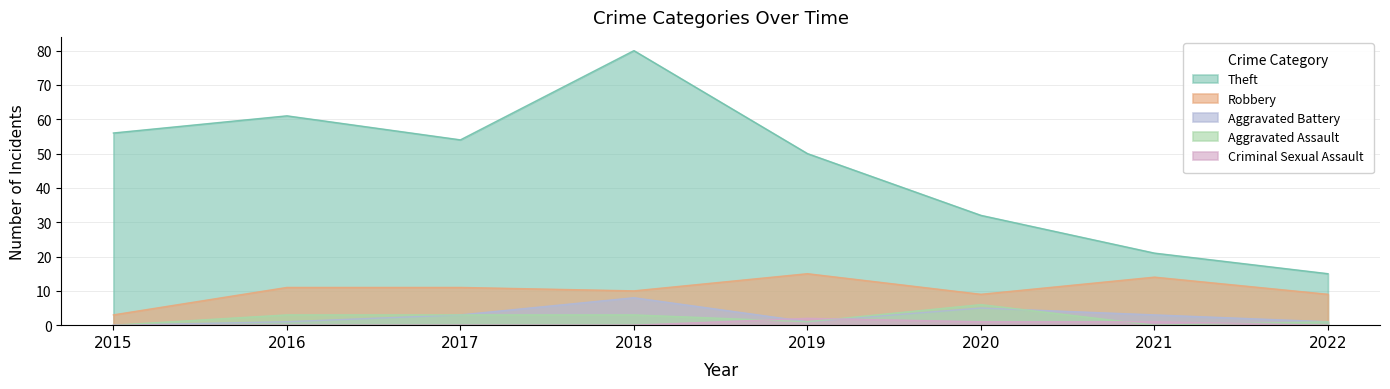

Rank the categories by Theft value from lowest to highest.

2022, 2021, 2020, 2019, 2017, 2015, 2016, 2018